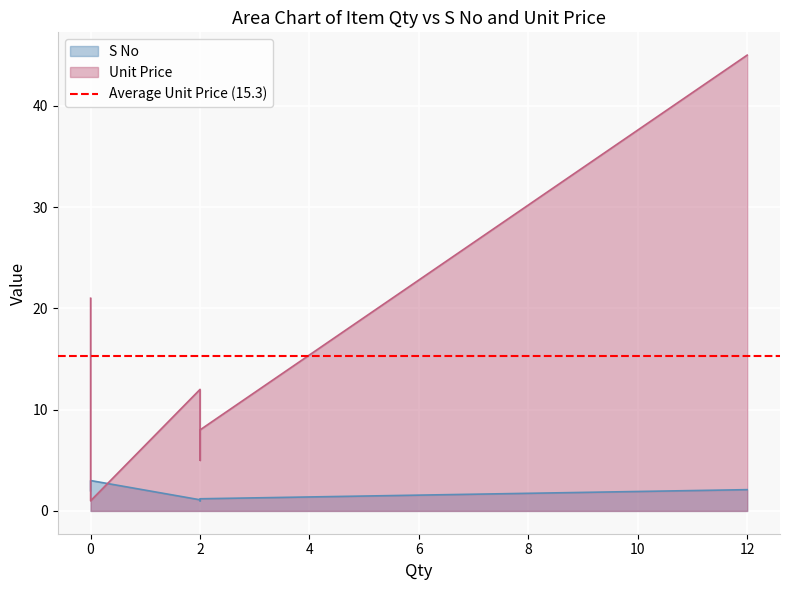

Reading left to right, what are all the values shown in this chart?

S No: 1.0	1.1	1.2	2.0	2.1	3.0
Unit Price: 5.0	12.0	8.0	21.0	45.0	1.0